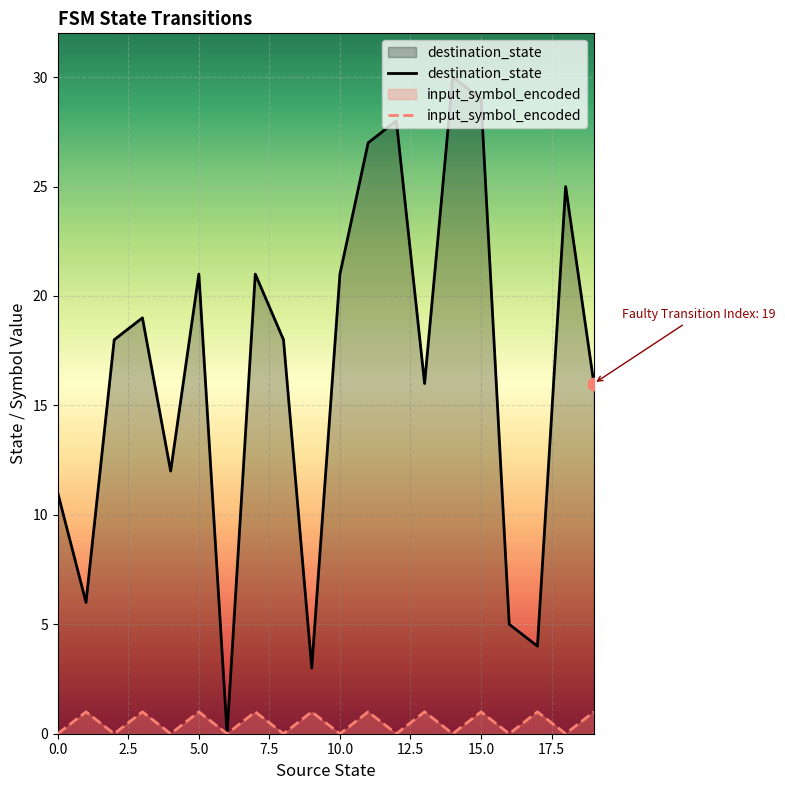

What is the total value across all series at 11?

28